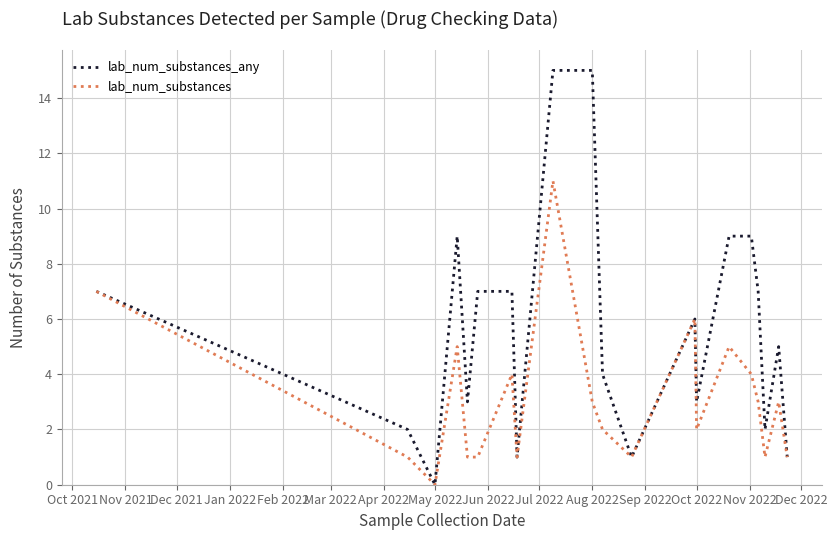

List the series in order of their peak value, highest first.

lab_num_substances_any, lab_num_substances